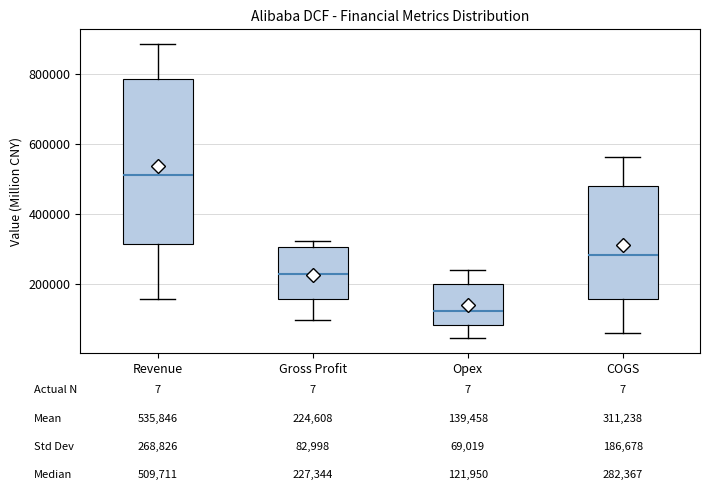

Which box has the highest median line?

Revenue